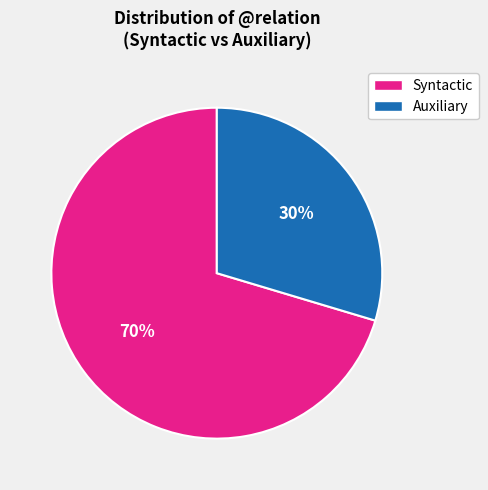

To the nearest percent, what is the average slice percentage?

50%